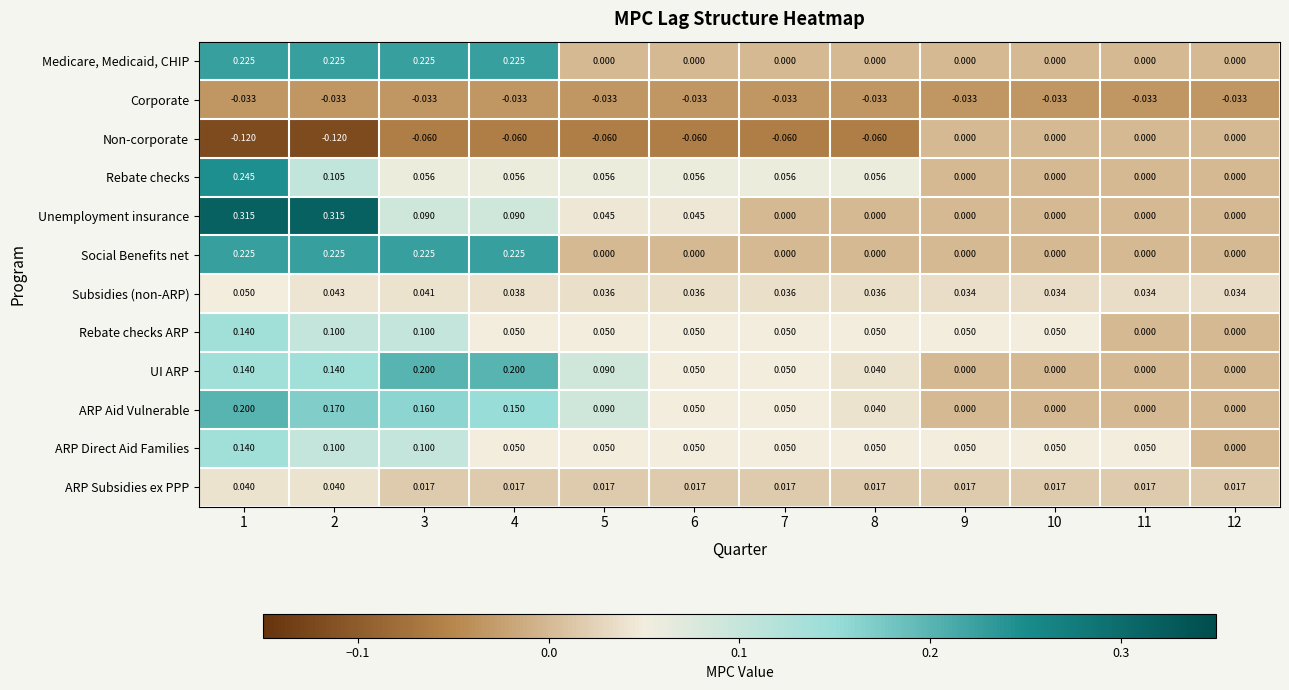

Which series has the widest spread of values?

Unemployment insurance